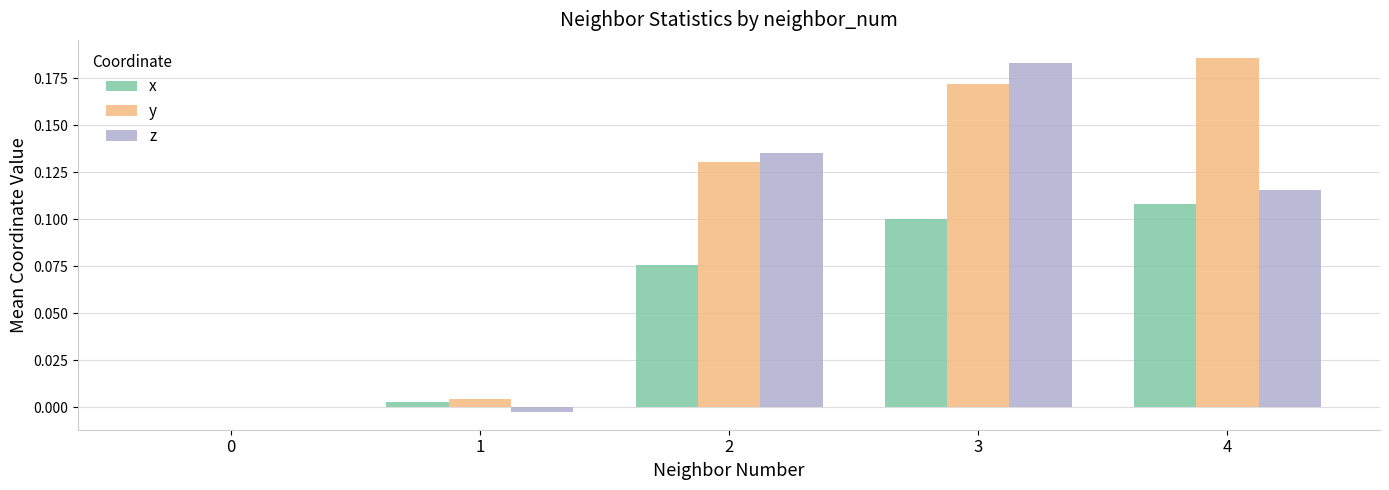

At which category is the sum across all series the highest?

3